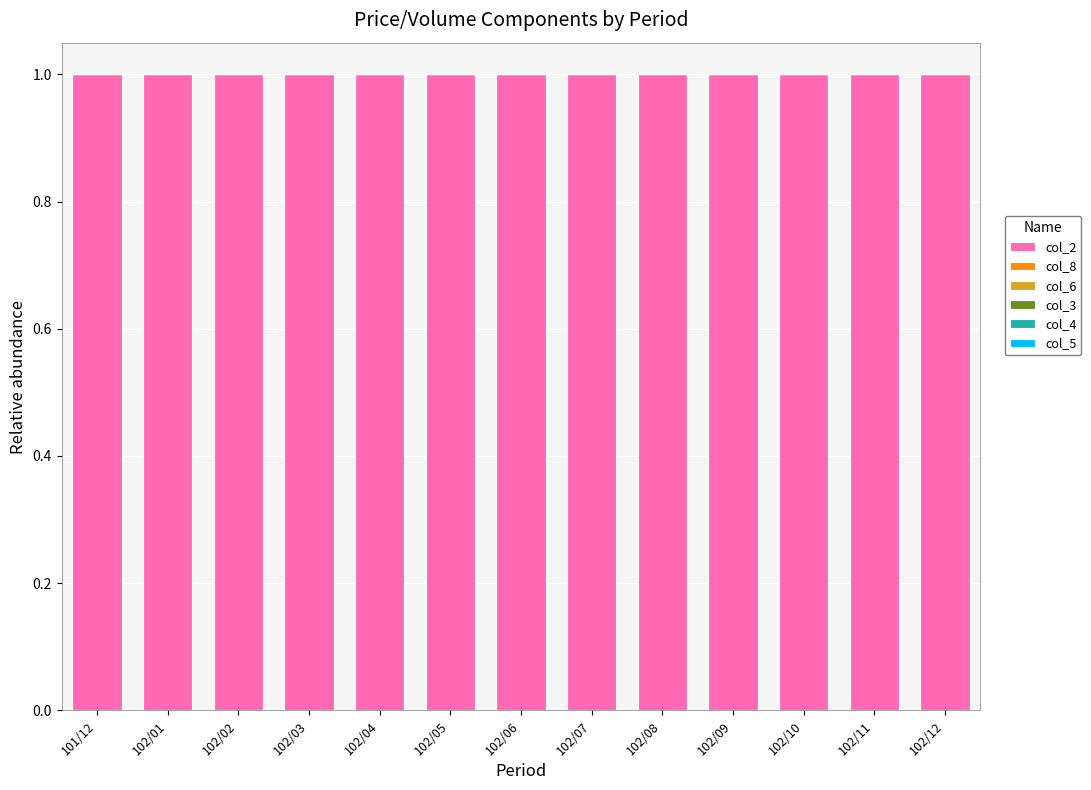

The value of col_2 at 102/11 is 1.0. True or false?

True